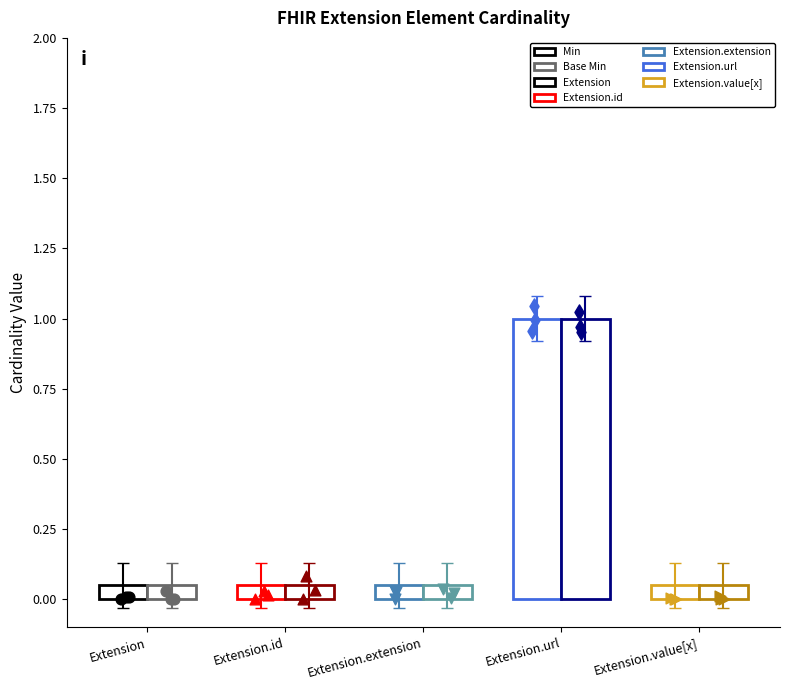

Which series reaches the minimum Y coordinate?

Min